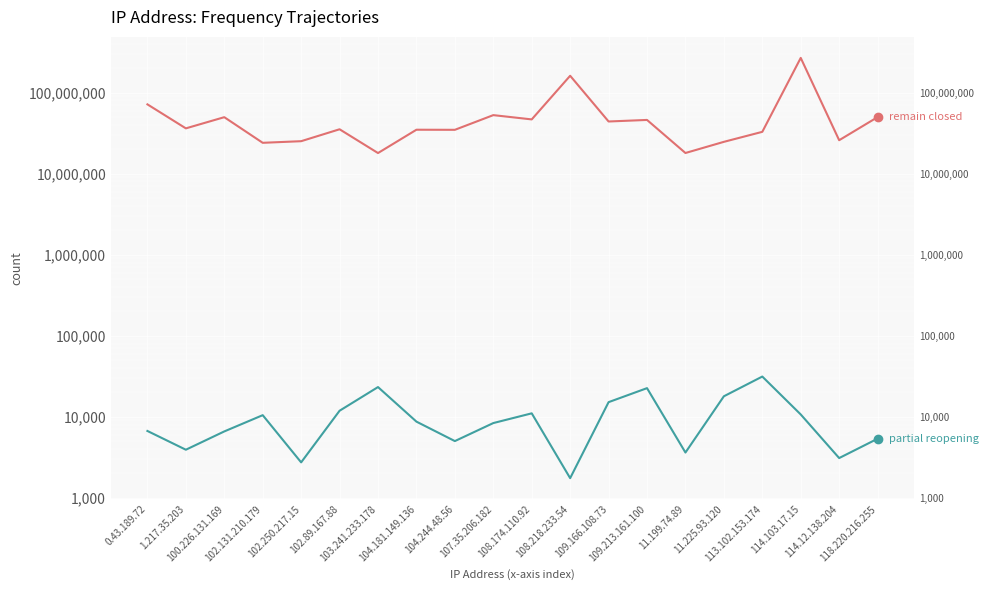

At how many categories does at least one series exceed 191256578?

1